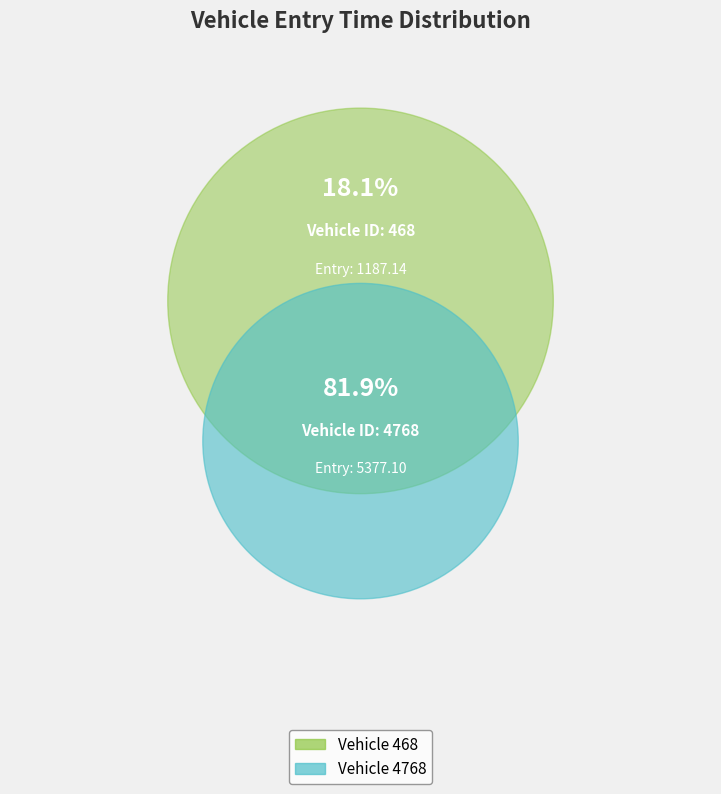

To the nearest percent, what is the combined percentage of 468 and 4768?

100%